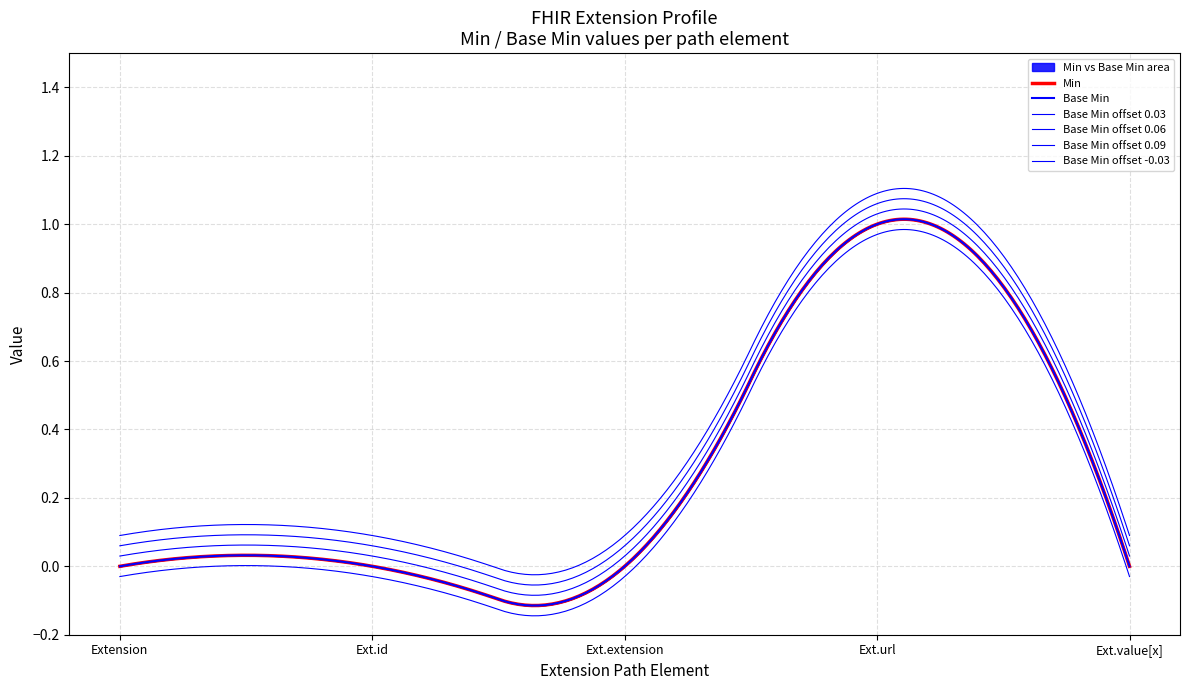

Count the Min values in the range 0 to 1.

5